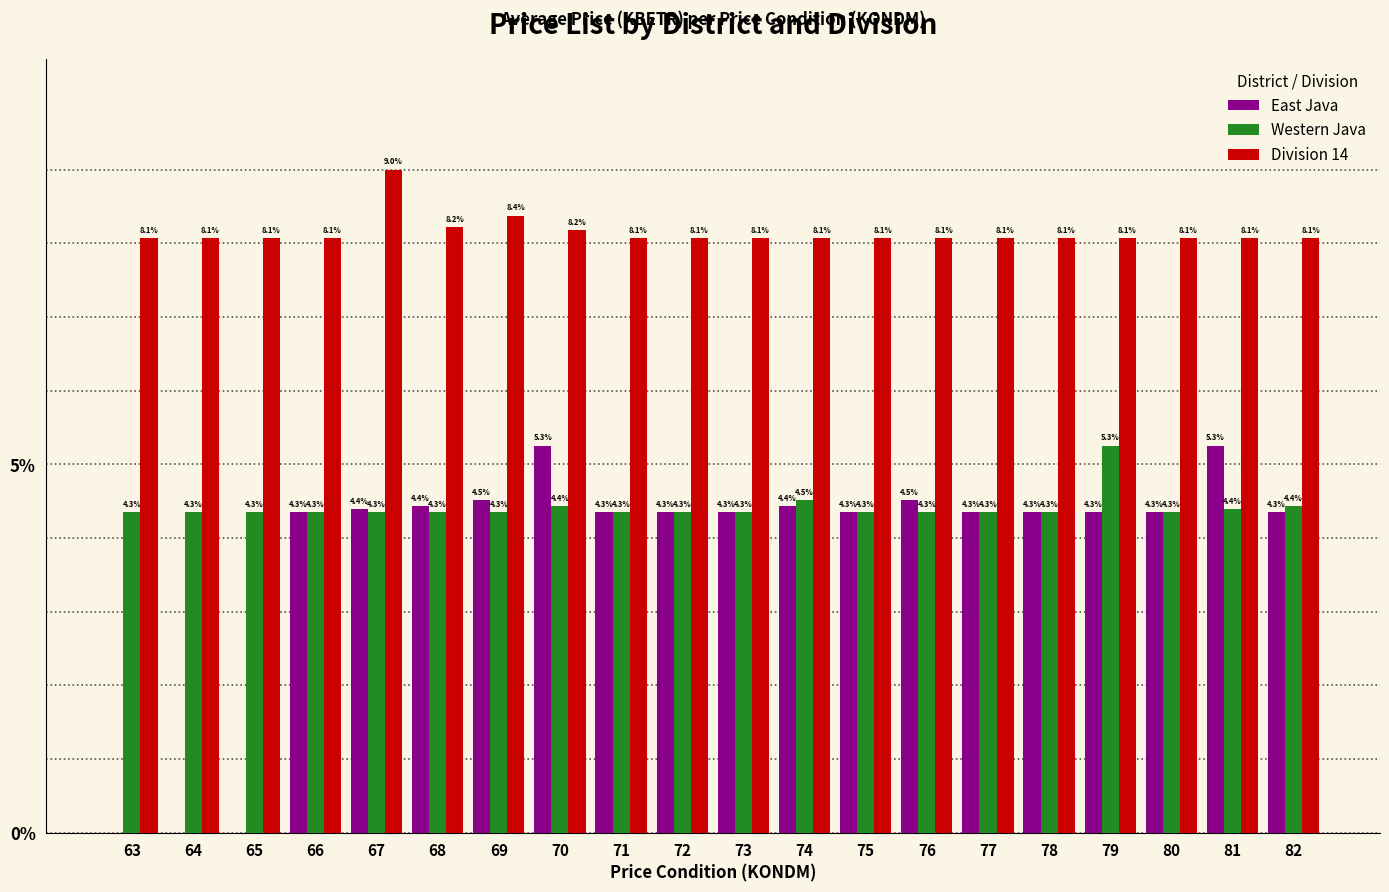

Which category has the highest value in the Division 14 series?

67